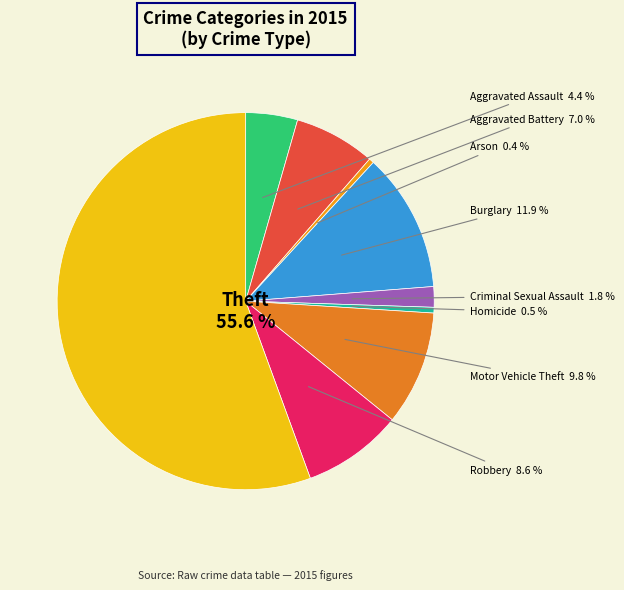

How many segments does this pie chart have?

9